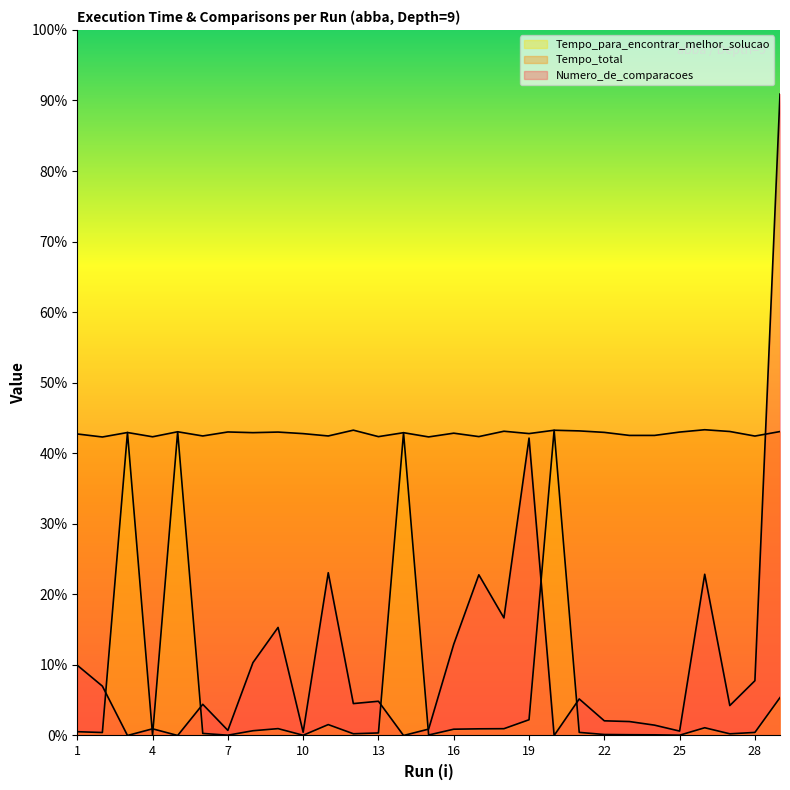

At which category does Numero_de_comparacoes reach its first local valley?

3